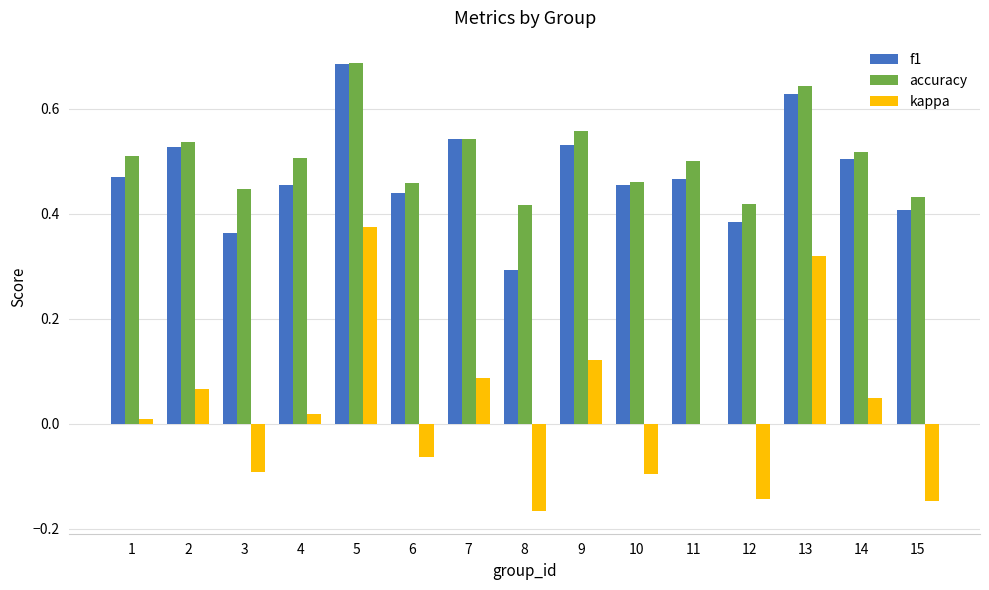

True or false: f1 has a value of 0.7 at 1.

False